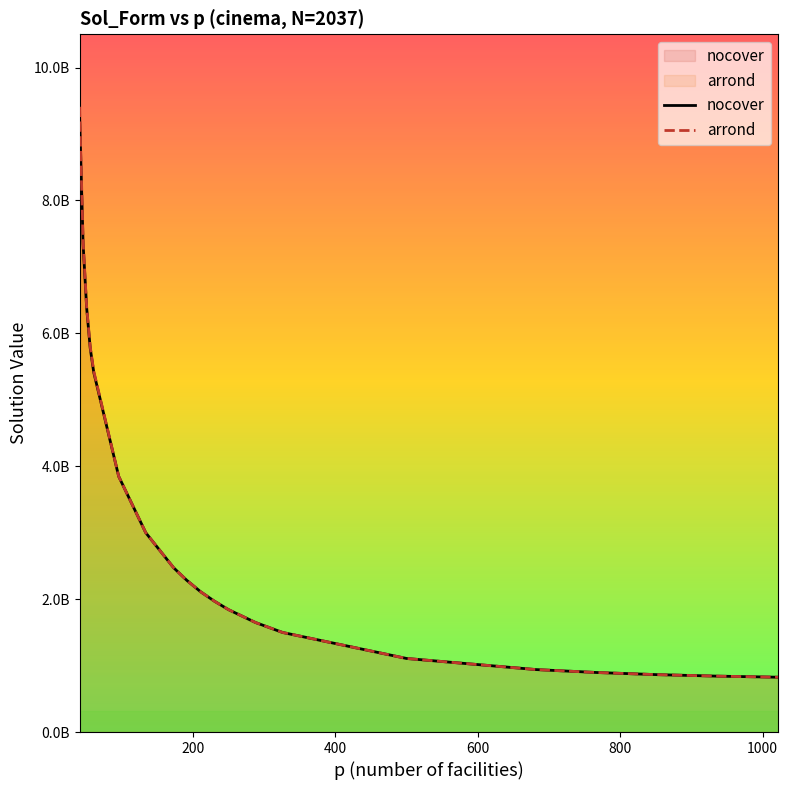

What is the difference between the maximum and minimum values in the arrond series?

8584014656.5